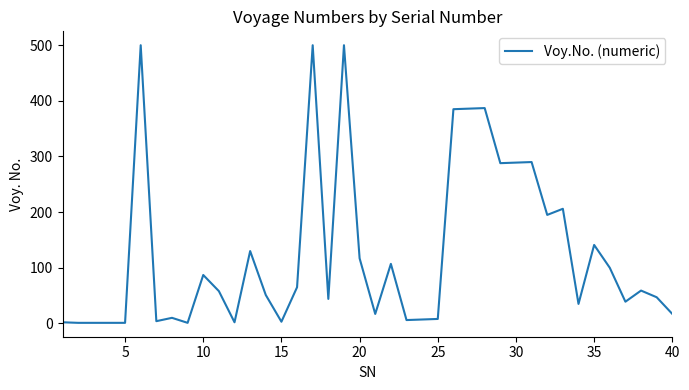

What is the difference between the maximum and minimum values?

499